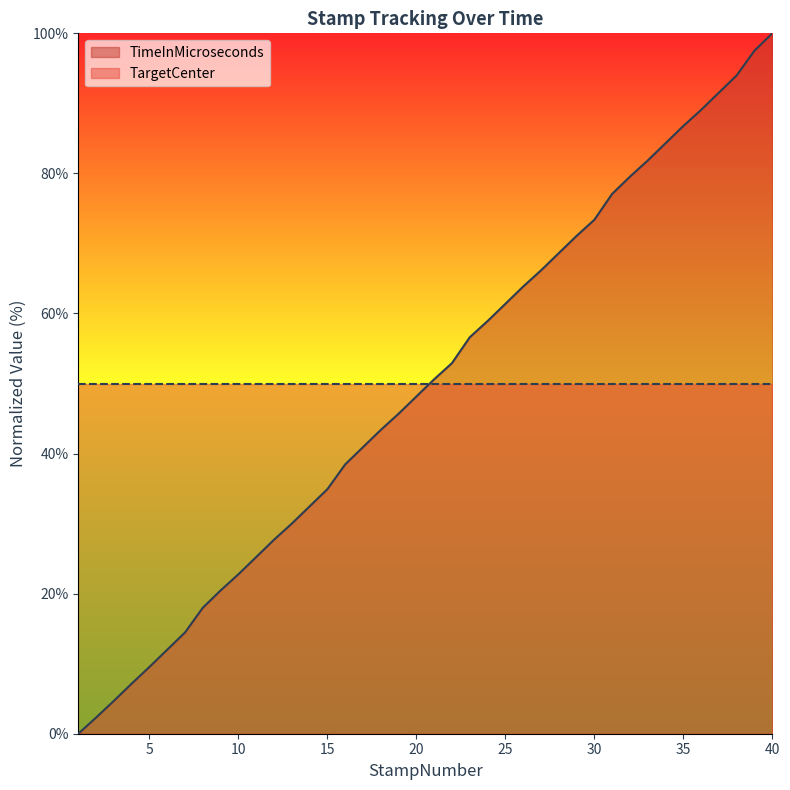

What is the value of the 23rd point from the left?

56.6